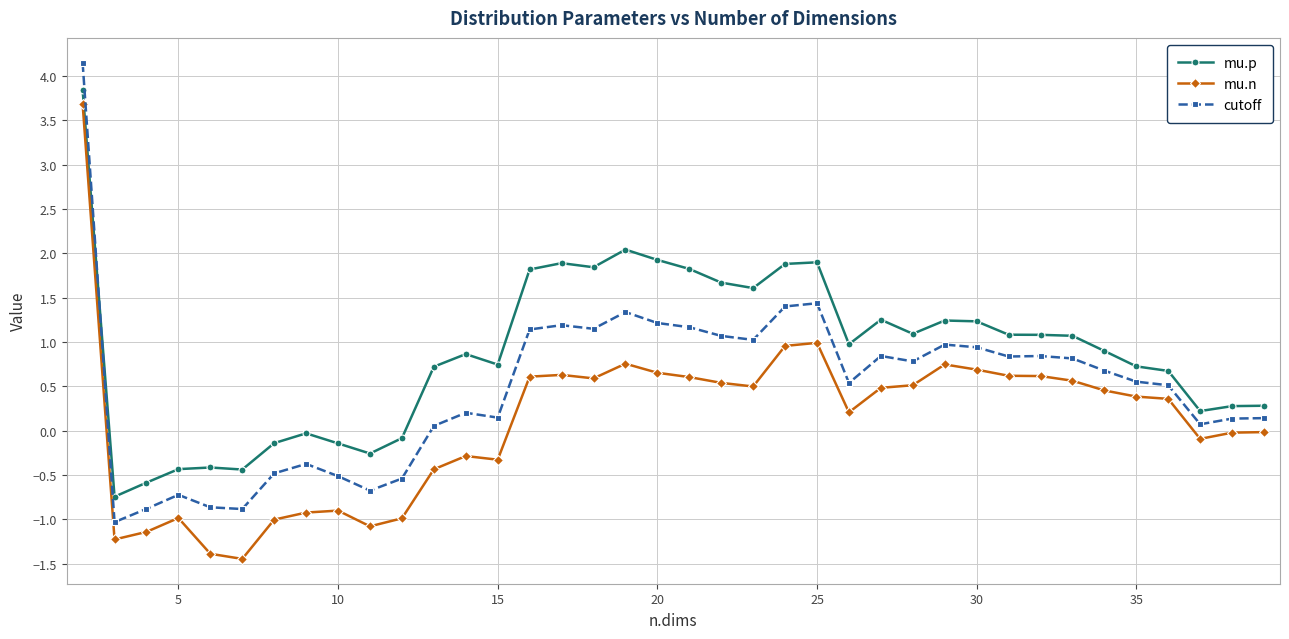

True or false: cutoff and mu.n cross at least once.

False